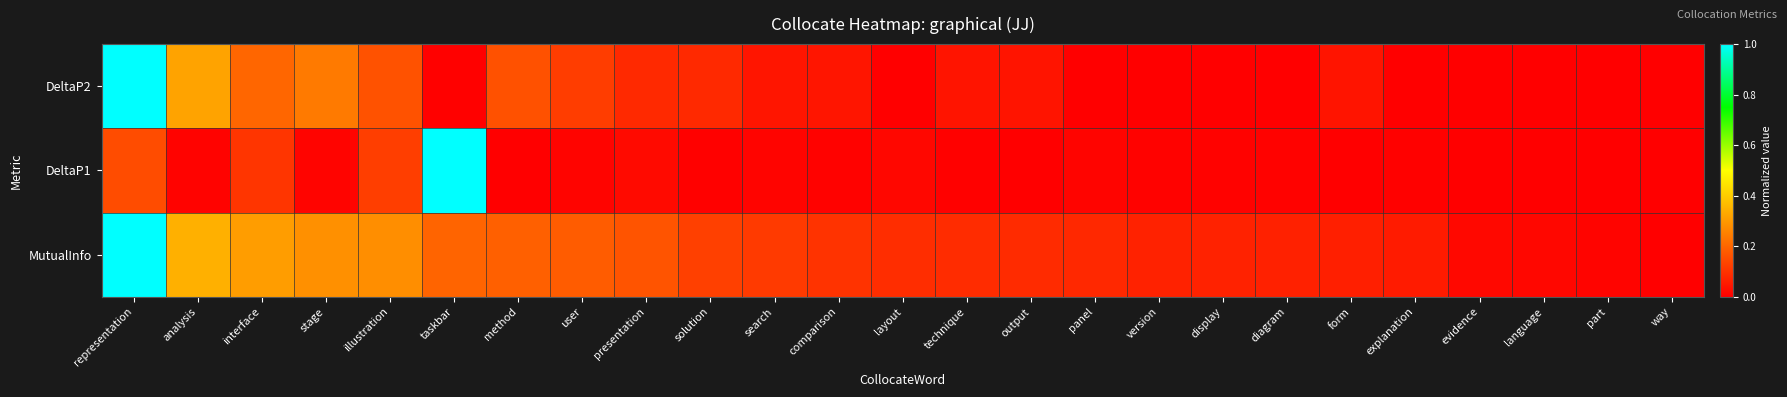

Reading left to right, what are all the values shown in this chart?

DeltaP2: representation=1.0	analysis=0.3	interface=0.2	stage=0.2	illustration=0.2	taskbar=0.0	method=0.2	user=0.1	presentation=0.1	solution=0.1	search=0.0	comparison=0.0	layout=0.0	technique=0.0	output=0.0	panel=0.0	version=0.0	display=0.0	diagram=0.0	form=0.0	explanation=0.0	evidence=0.0	language=0.0	part=0.0	way=0.0
DeltaP1: representation=0.2	analysis=0.0	interface=0.1	stage=0.0	illustration=0.1	taskbar=1.0	method=0.0	user=0.0	presentation=0.0	solution=0.0	search=0.0	comparison=0.0	layout=0.0	technique=0.0	output=0.0	panel=0.0	version=0.0	display=0.0	diagram=0.0	form=0.0	explanation=0.0	evidence=0.0	language=0.0	part=0.0	way=0.0
MutualInfo: representation=1.0	analysis=0.3	interface=0.3	stage=0.3	illustration=0.3	taskbar=0.2	method=0.2	user=0.2	presentation=0.2	solution=0.1	search=0.1	comparison=0.1	layout=0.1	technique=0.1	output=0.1	panel=0.1	version=0.1	display=0.1	diagram=0.1	form=0.1	explanation=0.1	evidence=0.0	language=0.0	part=0.0	way=0.0